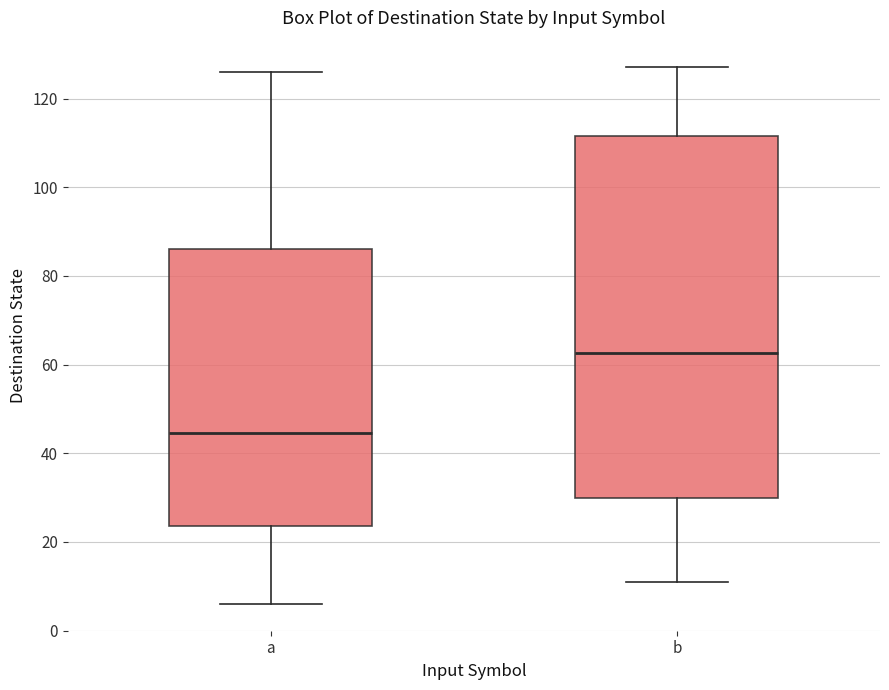

Reading left to right, read every box against the y-axis: the position of its median line, the range the box covers, and the ends of its whiskers. The values are not printed on the chart, so give them approximately, as read against the axis.

a: median 44, box 24 to 86, whiskers 6 to 126
b: median 62, box 30 to 112, whiskers 12 to 128